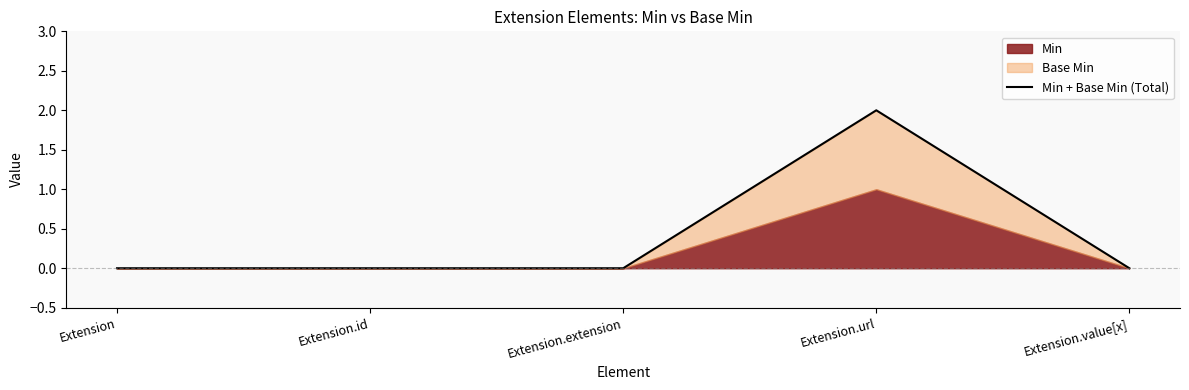

How many points are higher than both their immediate neighbors (excluding endpoints)?

1